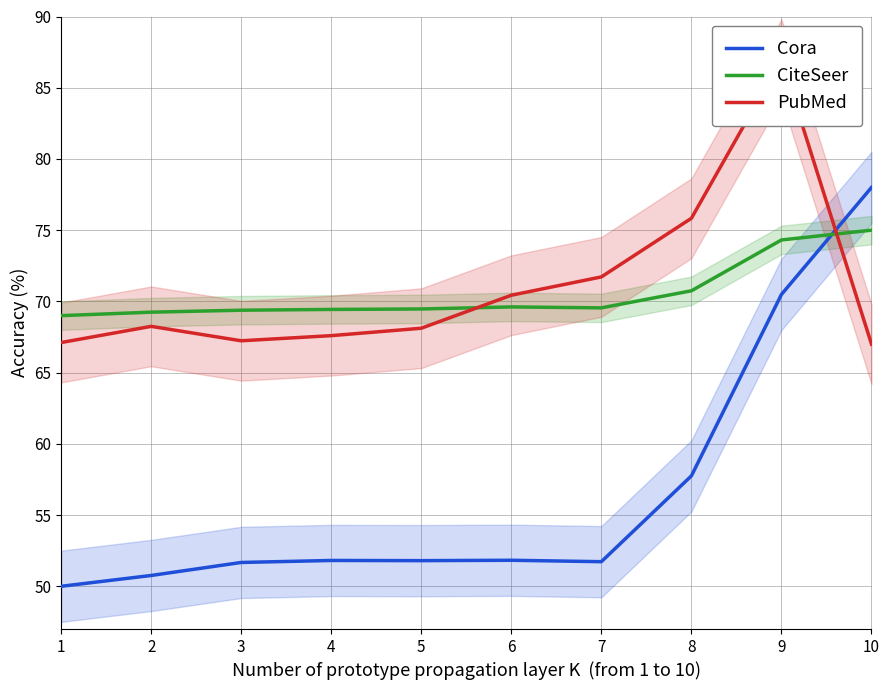

What are all the series names shown in the legend?

Cora, CiteSeer, PubMed